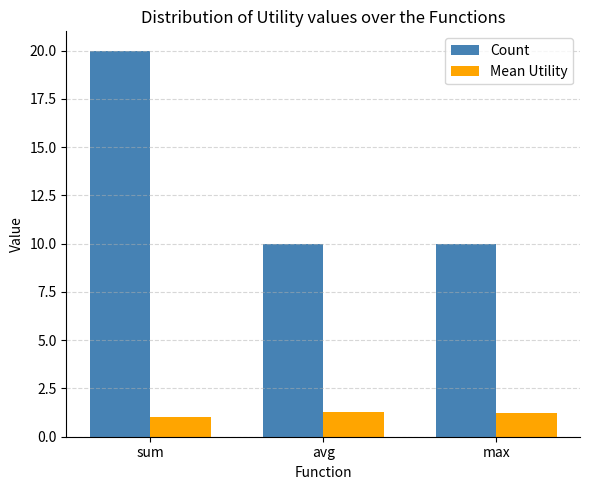

At which category does the chart reach its peak across all series?

sum